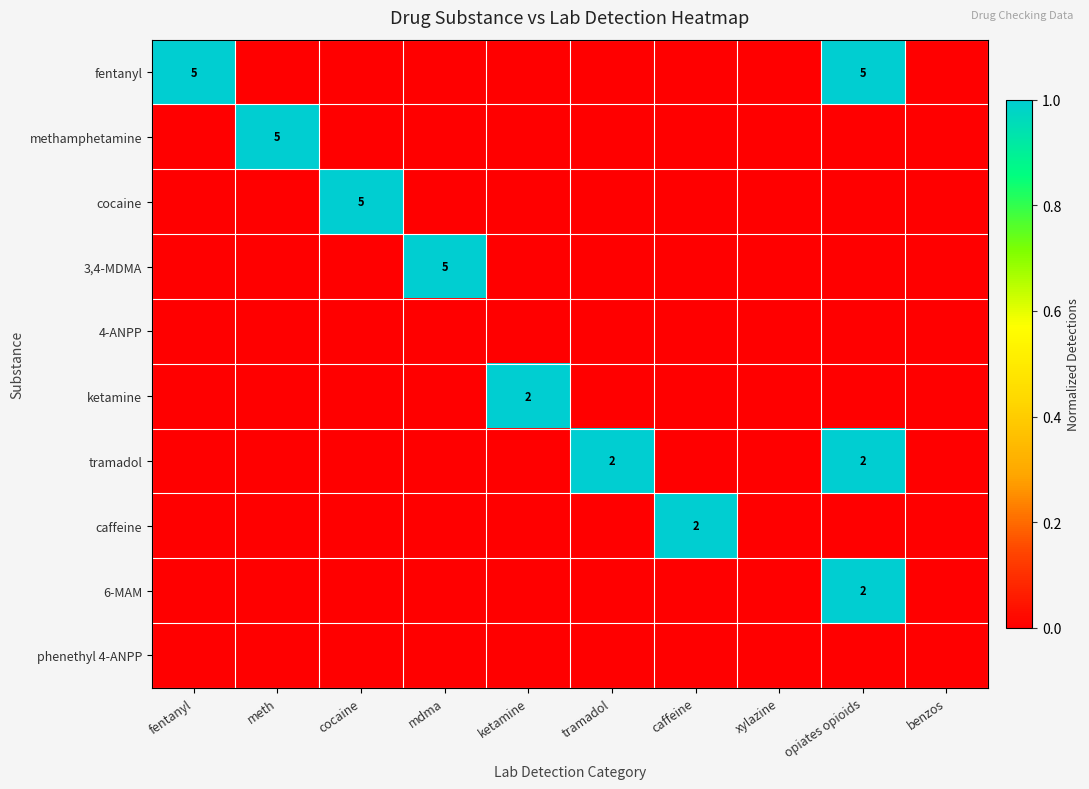

The methamphetamine series shows 5 at meth. True or false?

True